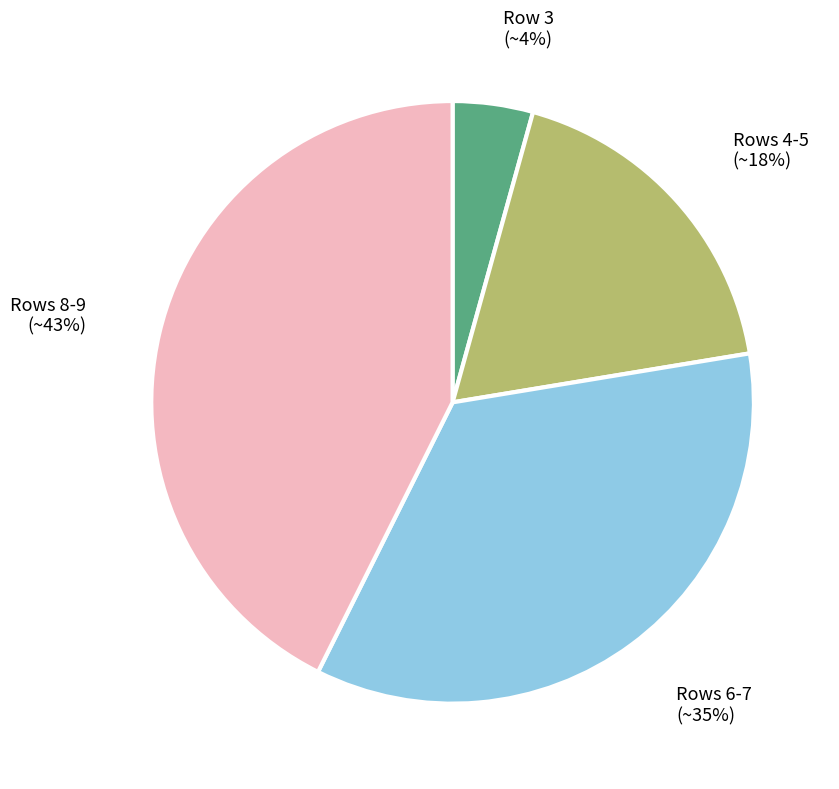

Which slice is the smallest?

Row 3